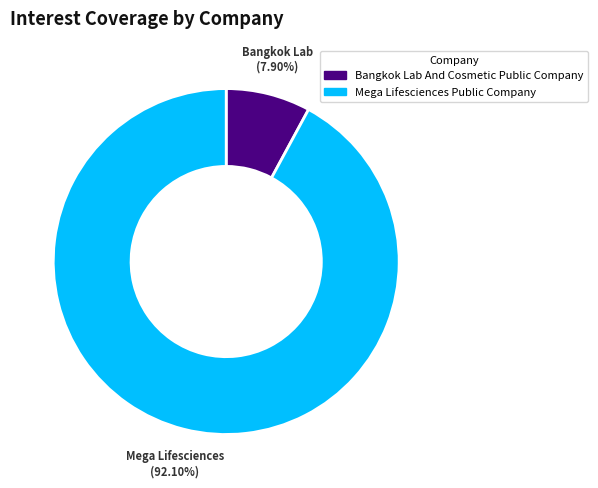

To the nearest percent, what is the combined percentage of Bangkok Lab And Cosmetic Public Company and Mega Lifesciences Public Company?

100%